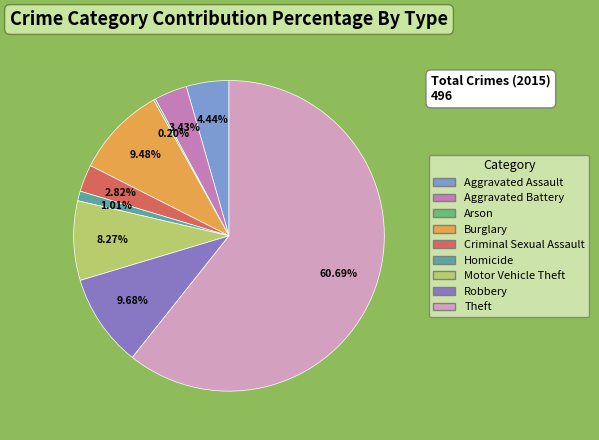

True or false: Aggravated Battery accounts for 3% of the total.

True